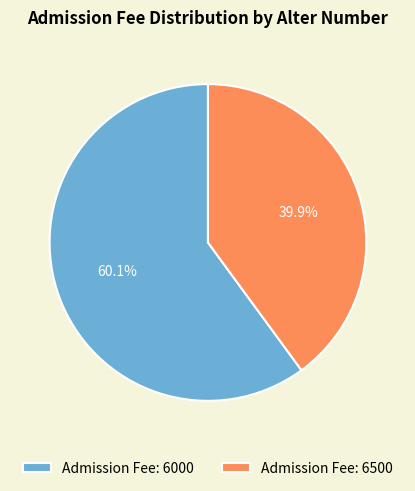

What percentage do Admission Fee: 6500 and Admission Fee: 6000 together represent?

100.0%